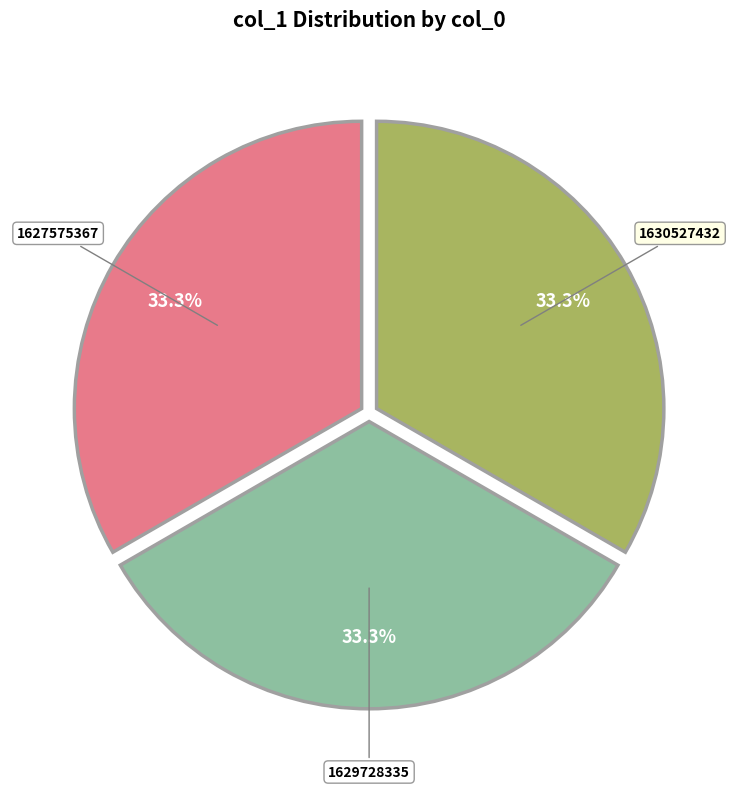

How many segments does this pie chart have?

3